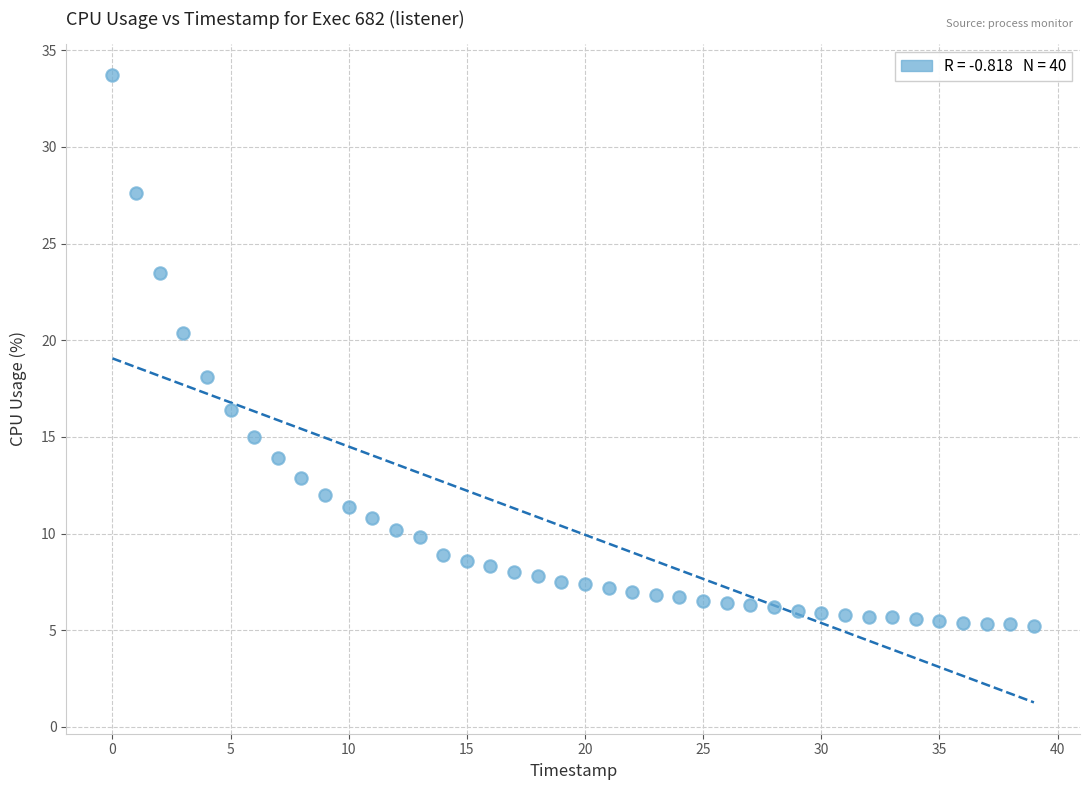

What Y value in the scatter plot is closest to 19?

18.1